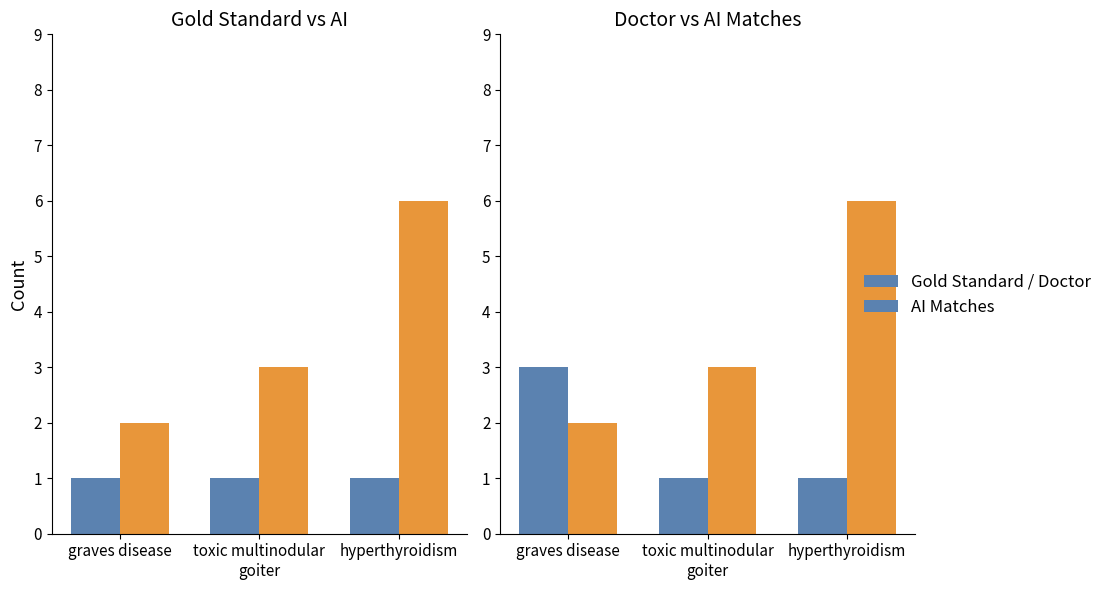

Which has a higher value, toxic multinodular
goiter or graves disease?

toxic multinodular
goiter